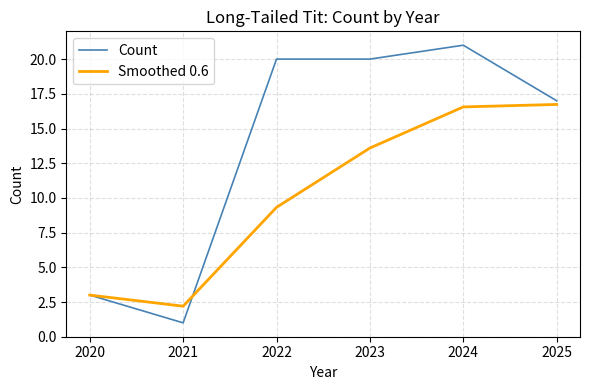

What is the minimum value shown in the chart?

1.0